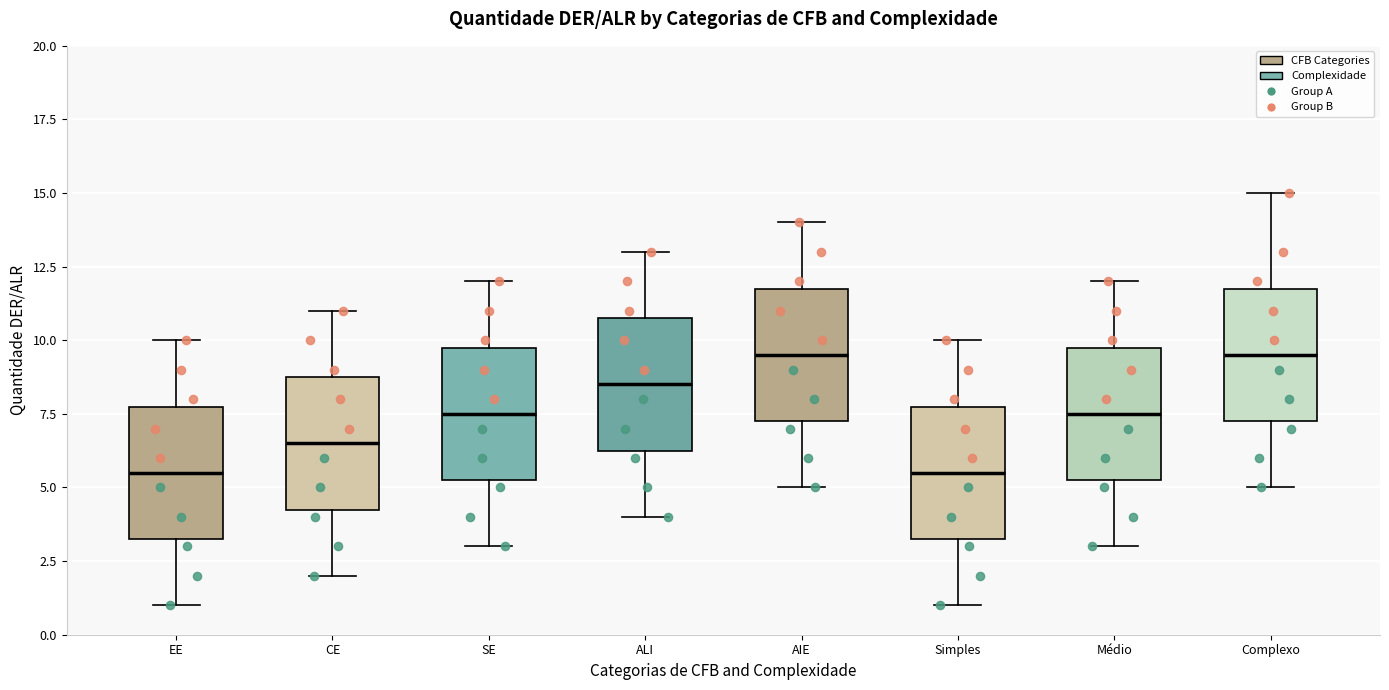

Reading left to right, transcribe this box plot: for each box, give where its median line is, the range the box spans, and where its two whiskers end, as read against the y-axis. The values are not printed on the chart, so give them approximately, as read against the axis.

EE: median 5.5, box 3.5 to 8.0, whiskers 1.0 to 10.0
CE: median 6.5, box 4.5 to 9.0, whiskers 2.0 to 11.0
SE: median 7.5, box 5.5 to 10.0, whiskers 3.0 to 12.0
ALI: median 8.5, box 6.5 to 11.0, whiskers 4.0 to 13.0
AIE: median 9.5, box 7.5 to 12.0, whiskers 5.0 to 14.0
Simples: median 5.5, box 3.5 to 8.0, whiskers 1.0 to 10.0
Médio: median 7.5, box 5.5 to 10.0, whiskers 3.0 to 12.0
Complexo: median 9.5, box 7.5 to 12.0, whiskers 5.0 to 15.0